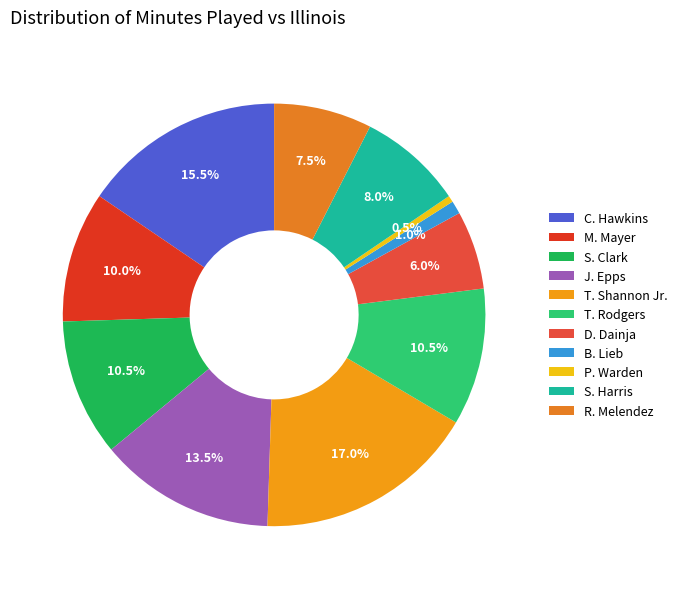

Combined, do S. Clark and C. Hawkins account for over 50%?

No